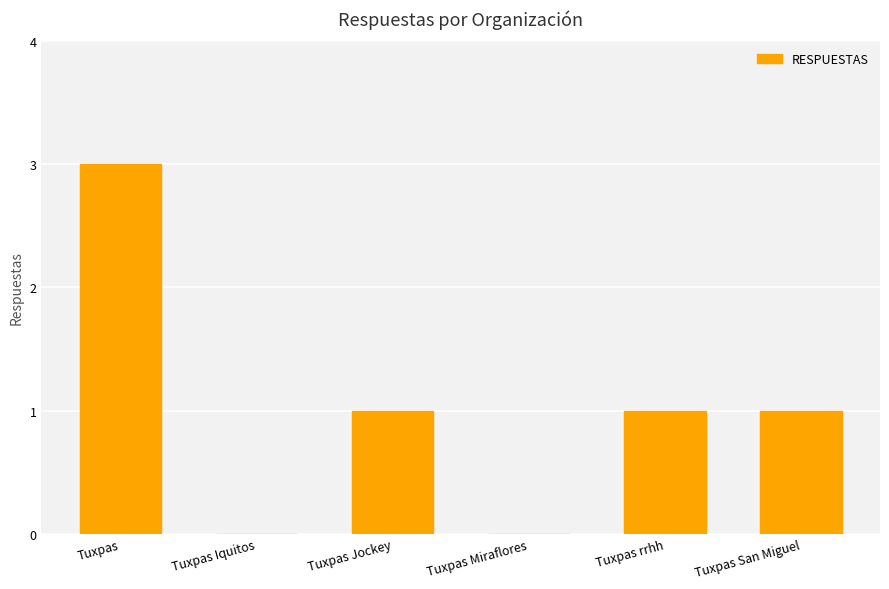

What is the maximum value shown in the chart?

3